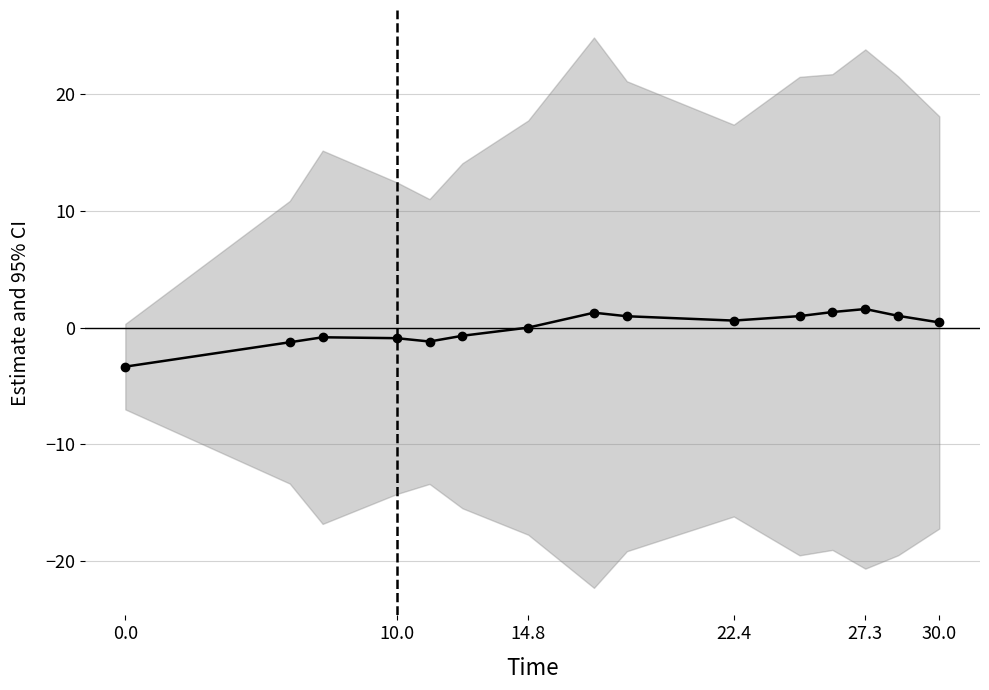

What is the difference between the values at 27.3 and 12?

2.8